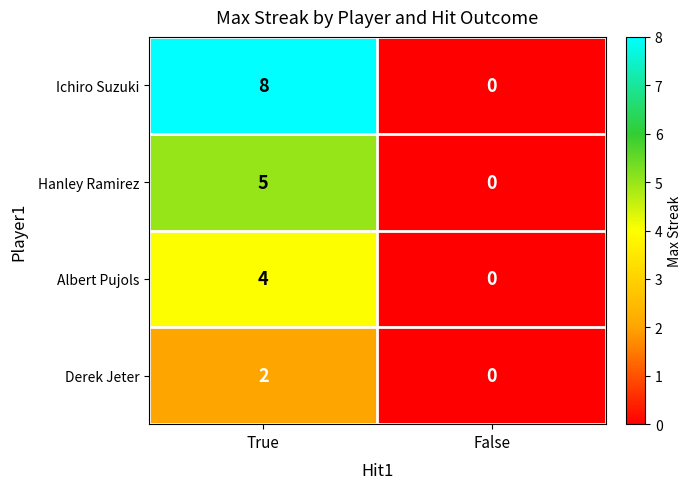

Rank the series by their maximum value, from lowest to highest.

Derek Jeter, Albert Pujols, Hanley Ramirez, Ichiro Suzuki